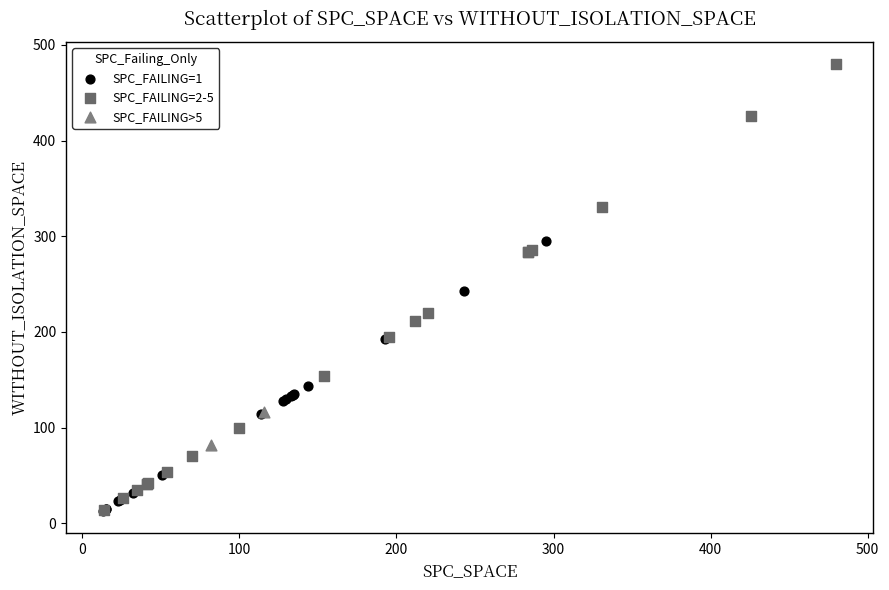

Which series has the largest Y range (max minus min)?

SPC_FAILING=2-5